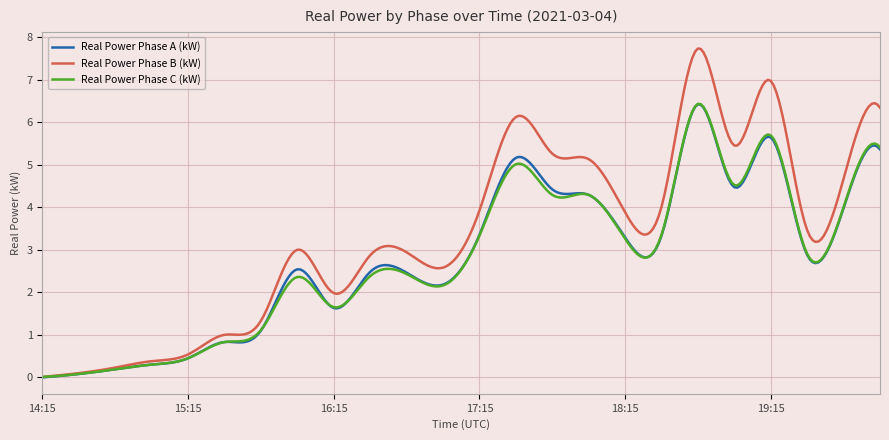

What are all the series names shown in the legend?

Real Power Phase A (kW), Real Power Phase B (kW), Real Power Phase C (kW)